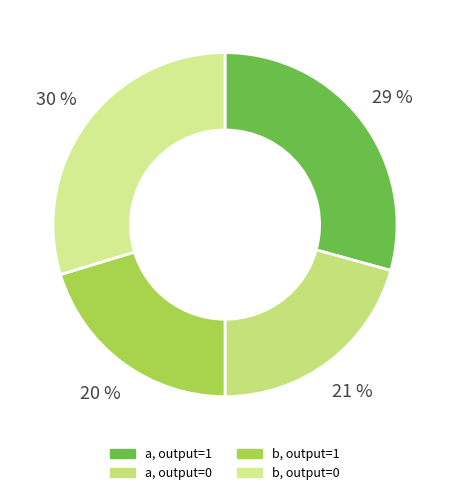

How many slices are in this pie chart?

4